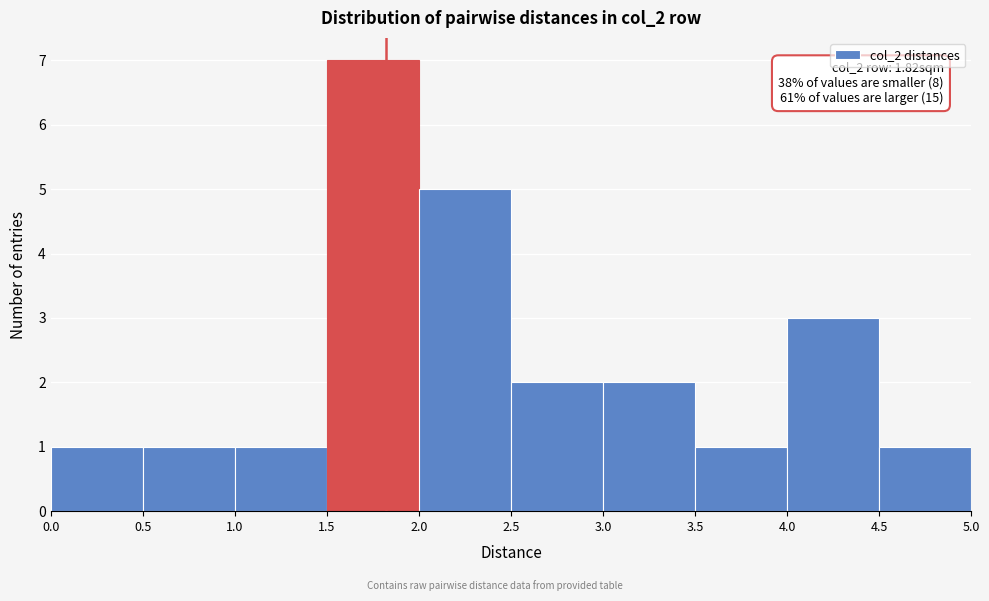

Which range on the x-axis has the tallest bar?

1.5 to 2.0